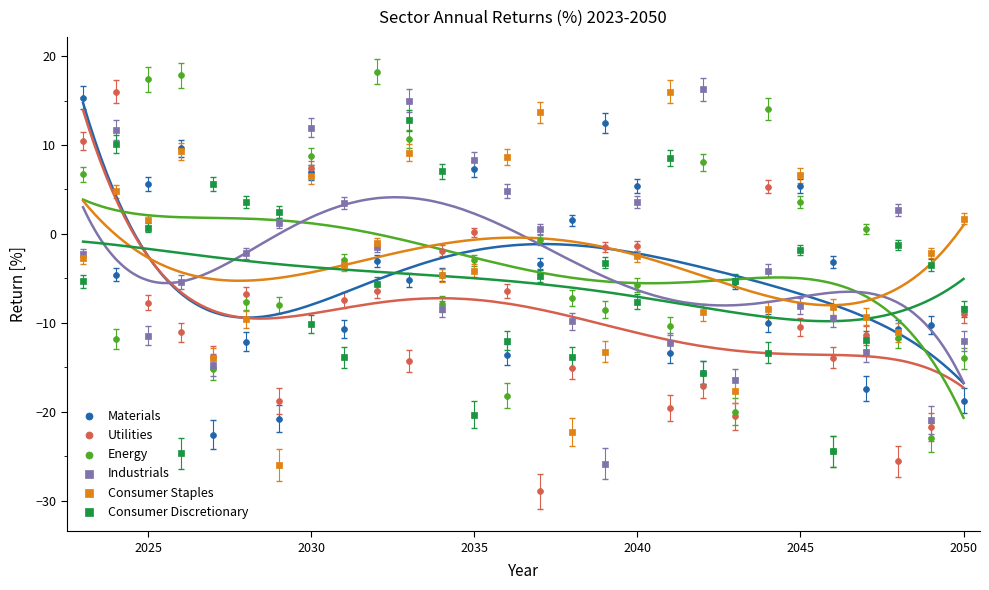

Which series reaches the minimum Y coordinate?

Utilities